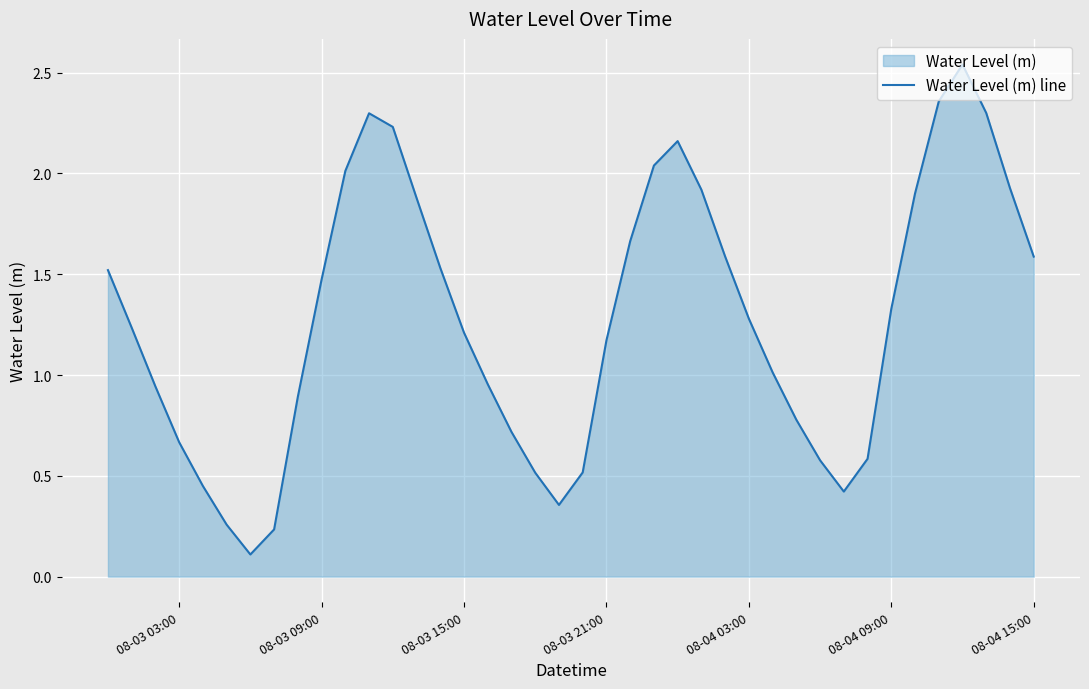

The chart shows a value of 1.2 at 08-03 15:00. True or false?

True